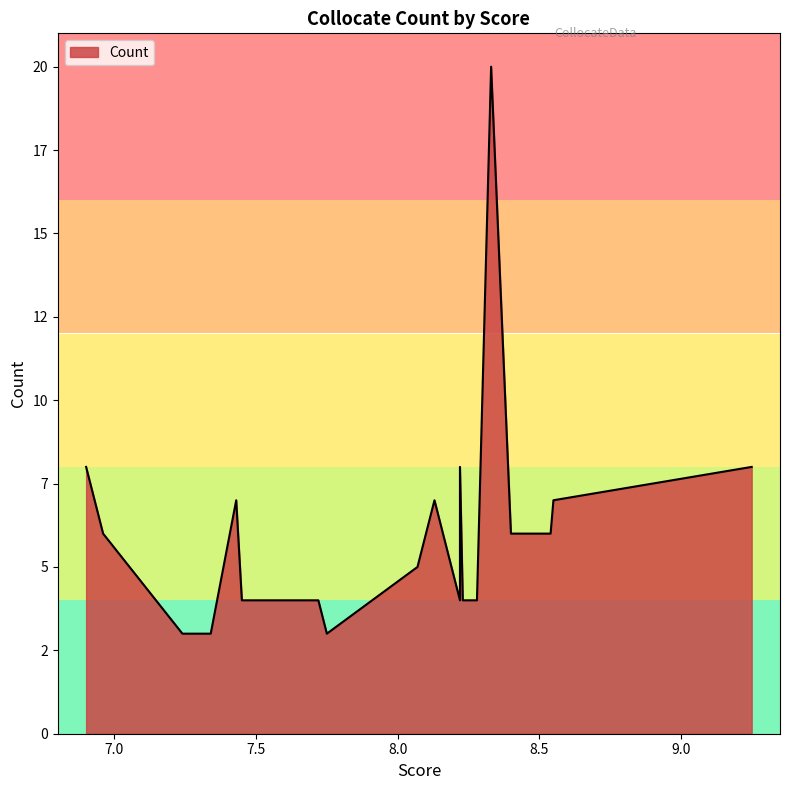

What is the approximate value at 8.54, to the nearest 5?

5